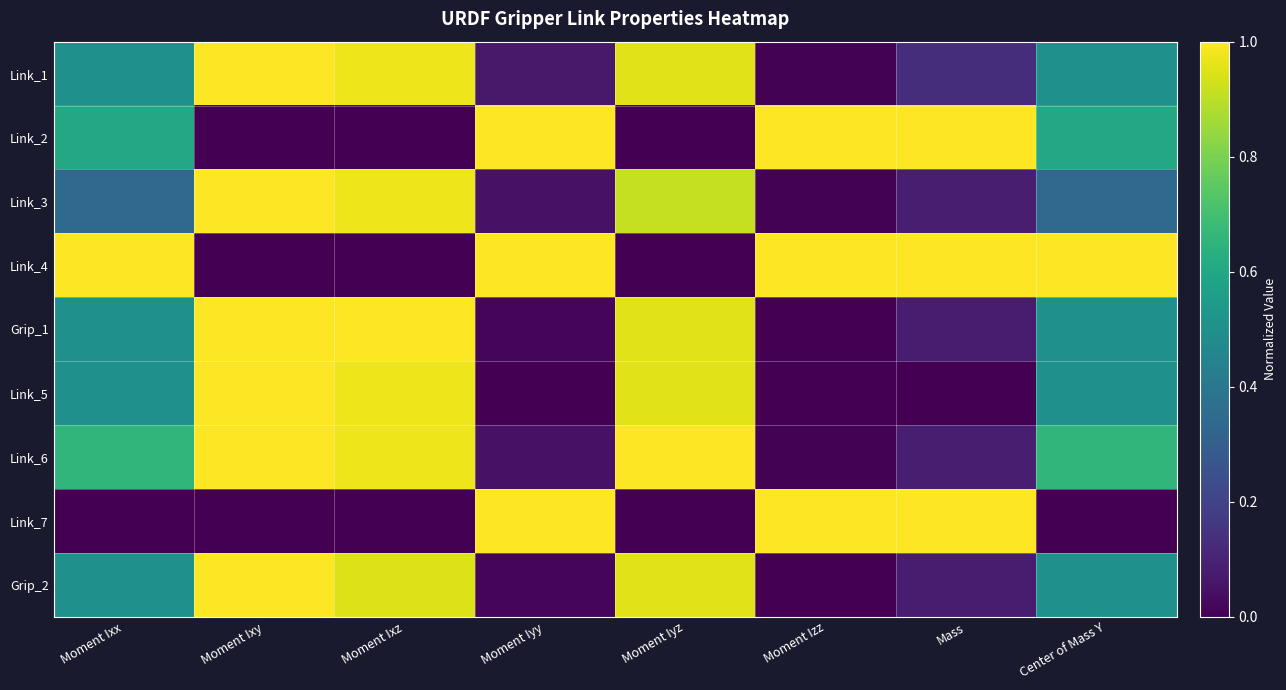

How many series are shown in this chart?

9